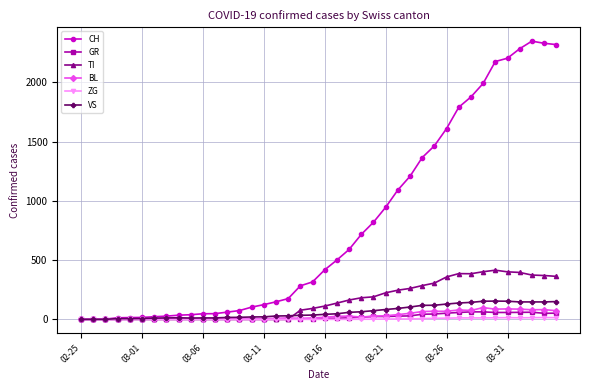

Which series has the largest range (max minus min)?

CH